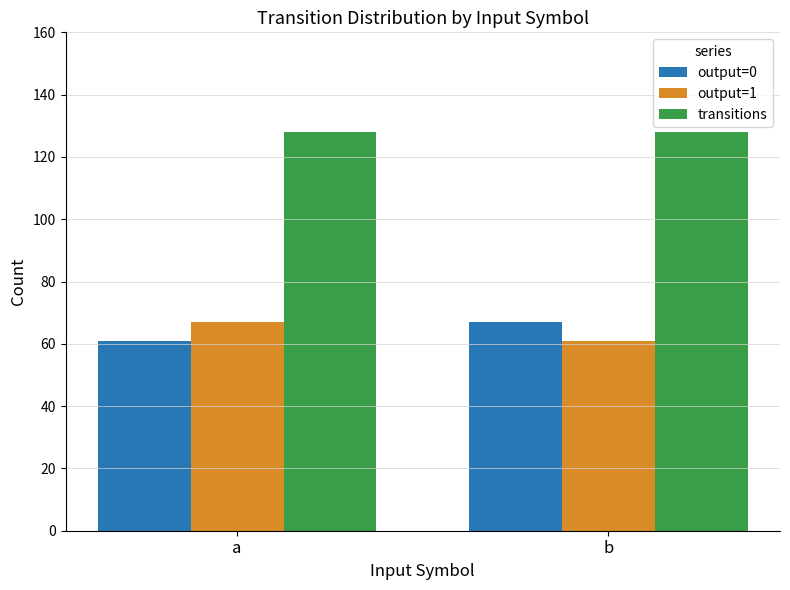

What is the greatest value displayed?

128